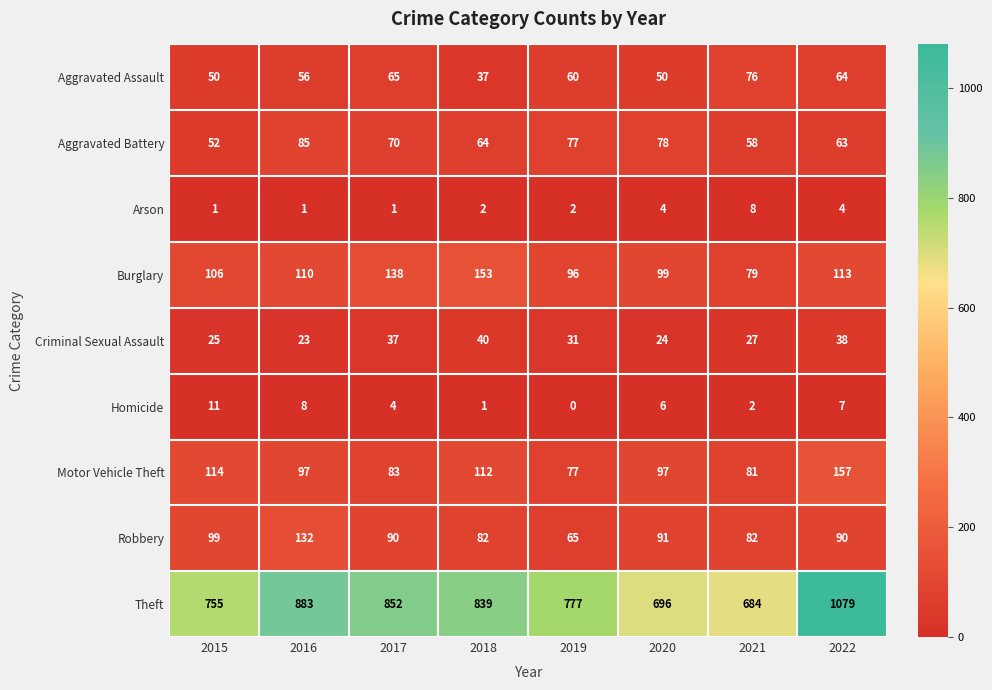

Is it true that Arson equals 2 at 2019?

True